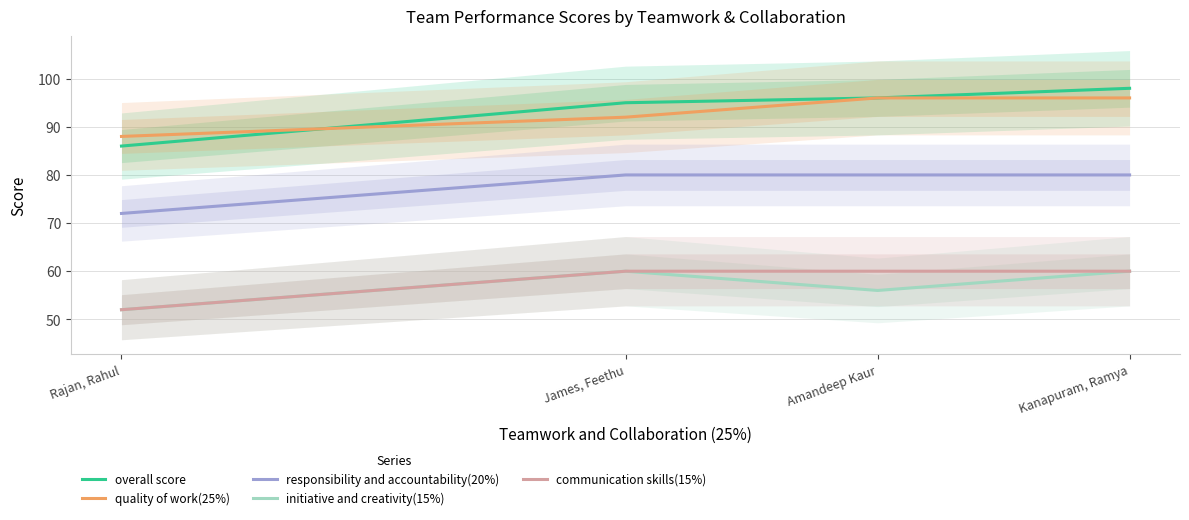

What is the sum of all initiative and creativity(15%) values?

228